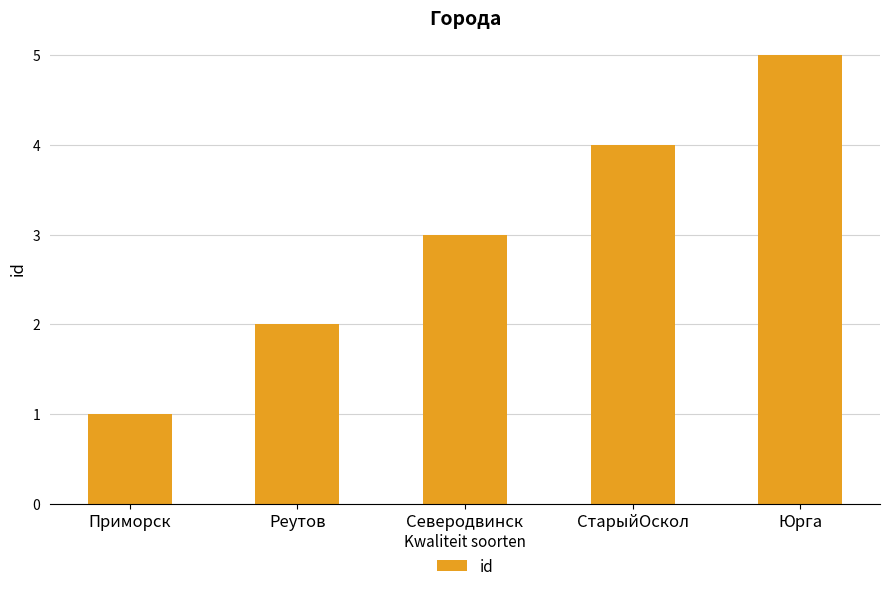

How many series are shown in this chart?

1